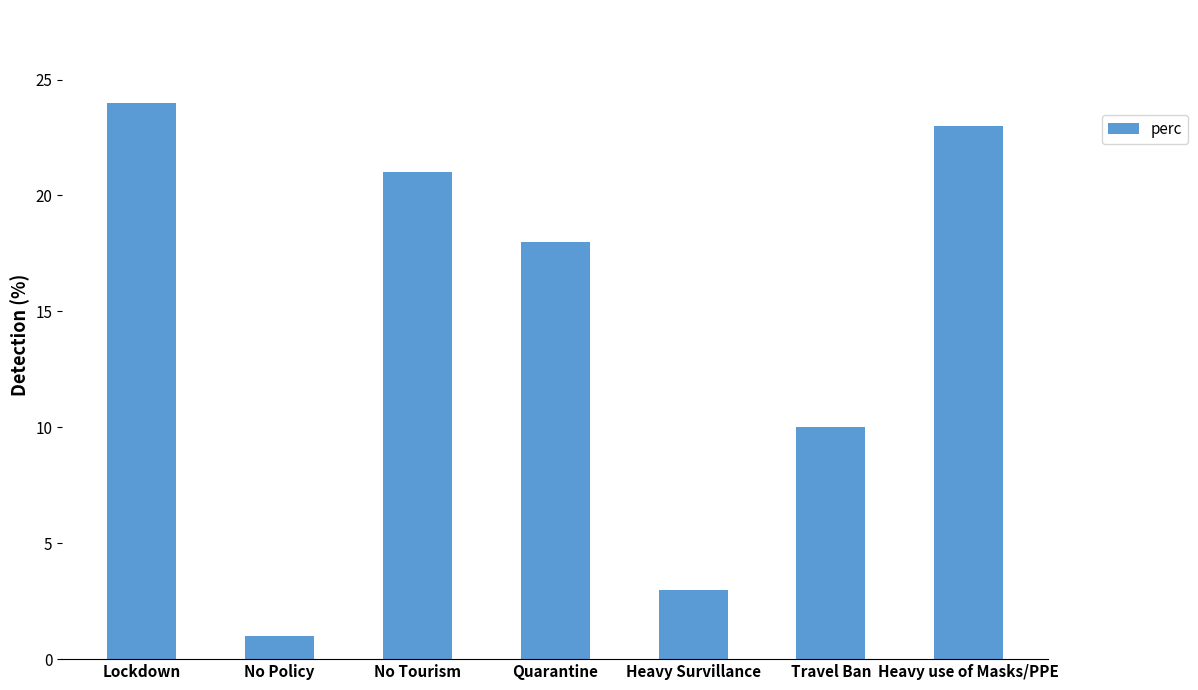

What is the difference between the maximum and minimum values?

23